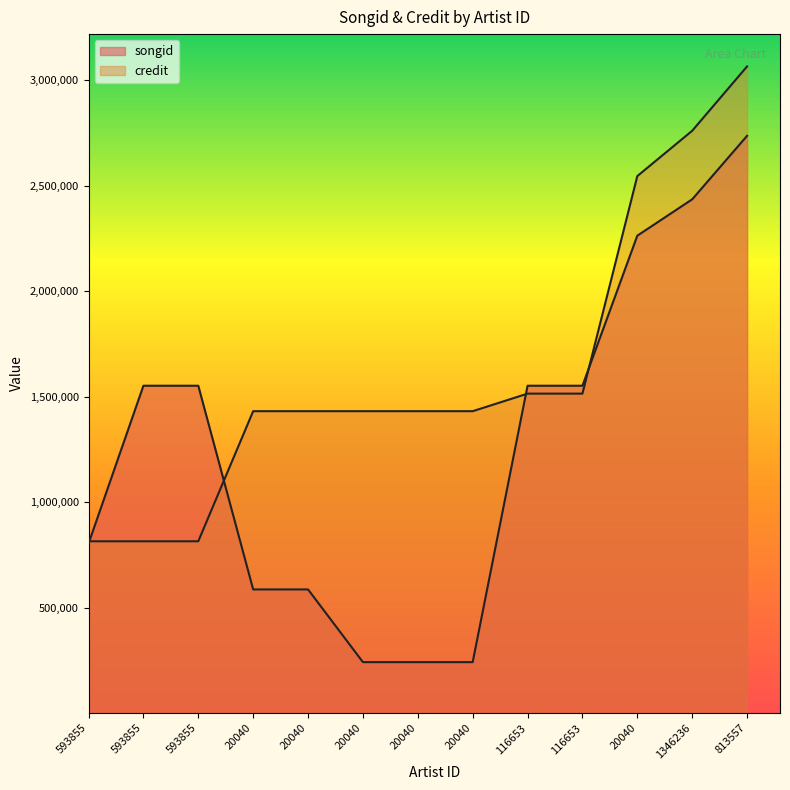

What are all the series names shown in the legend?

songid, credit